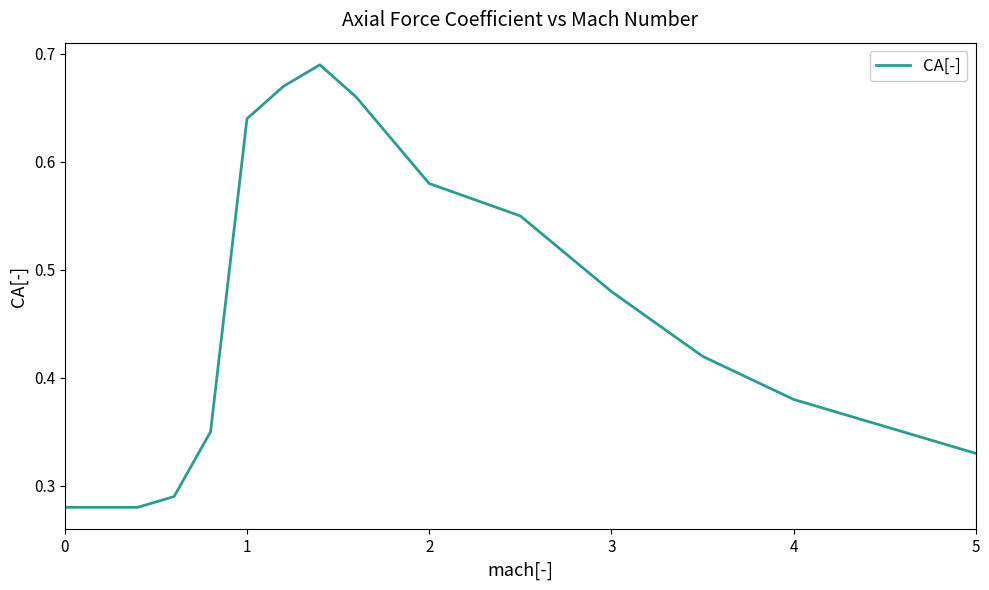

What is the difference between the maximum and minimum values?

0.4